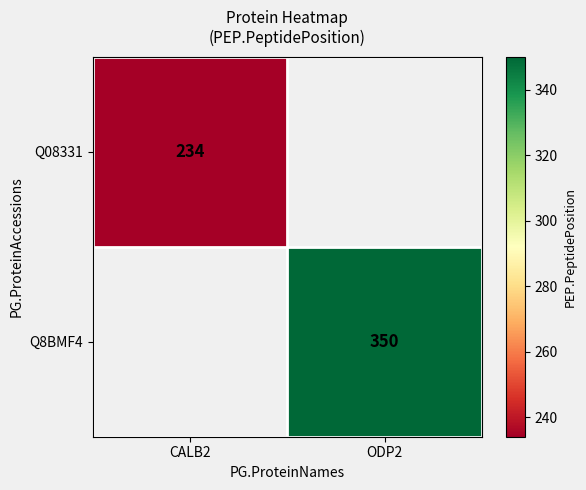

How many data points does each series have?

2